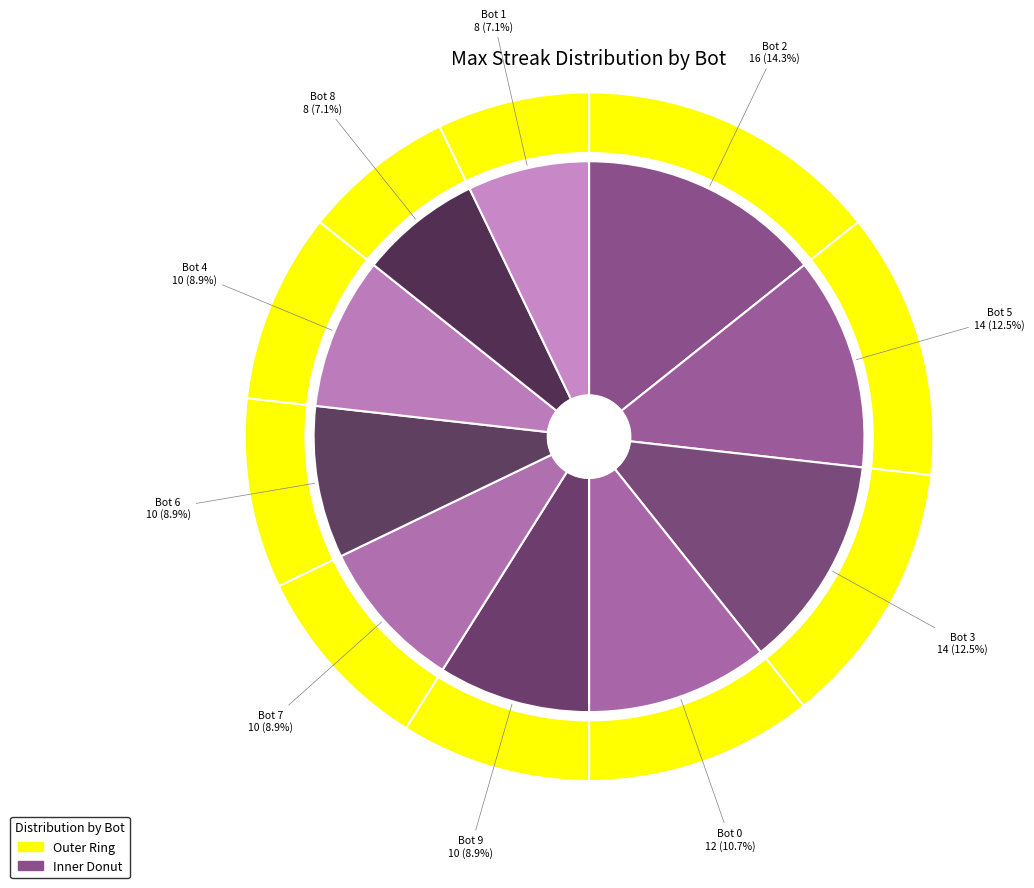

True or false: Bot 1 accounts for 1% of the total.

False